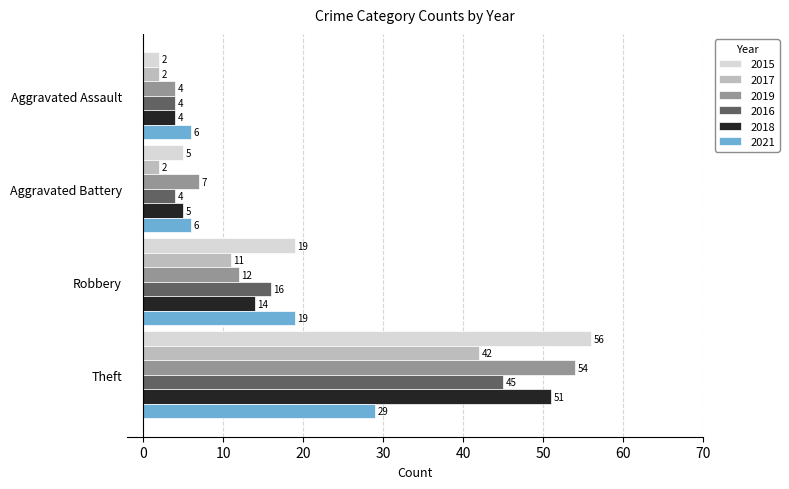

Which series has the largest range (max minus min)?

2015